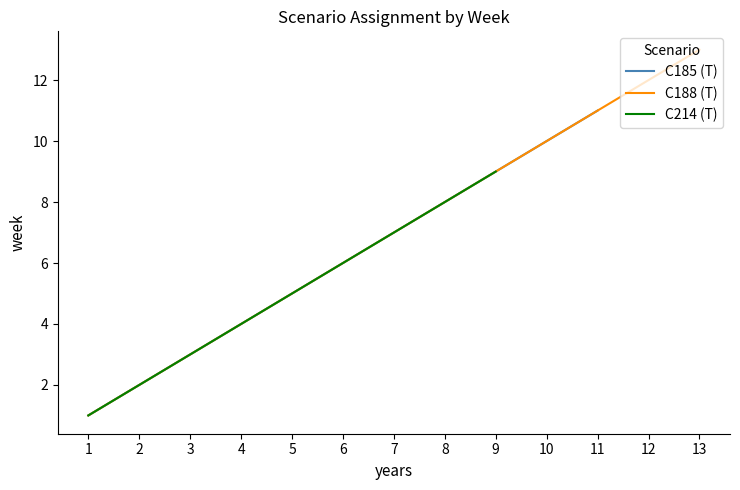

The value of C188 at 8 is 13. True or false?

False